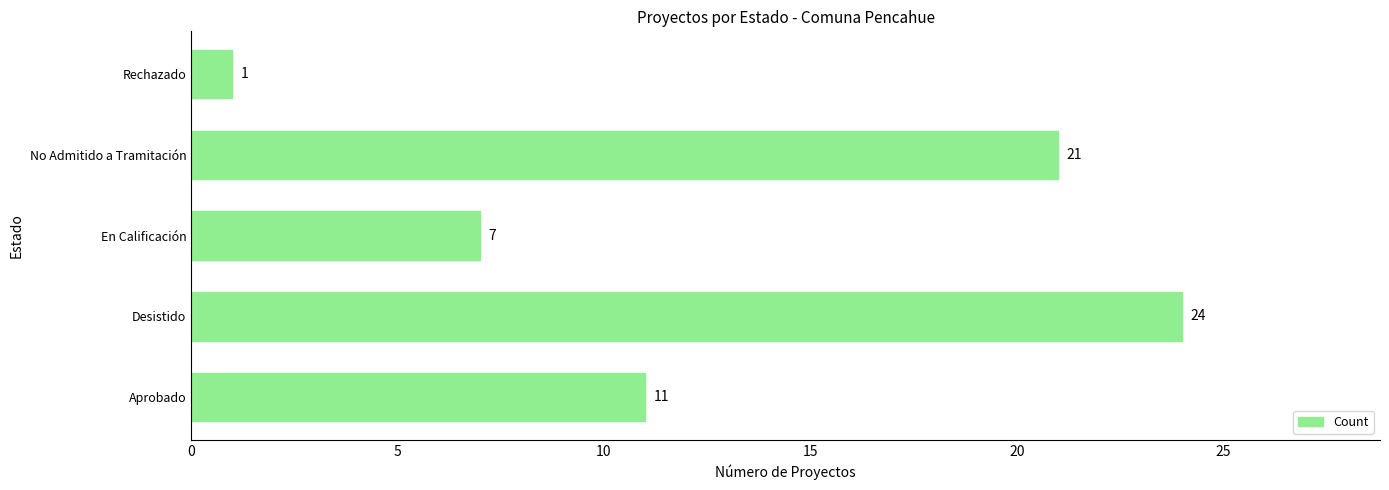

Count the values in the range 7 to 21.

3